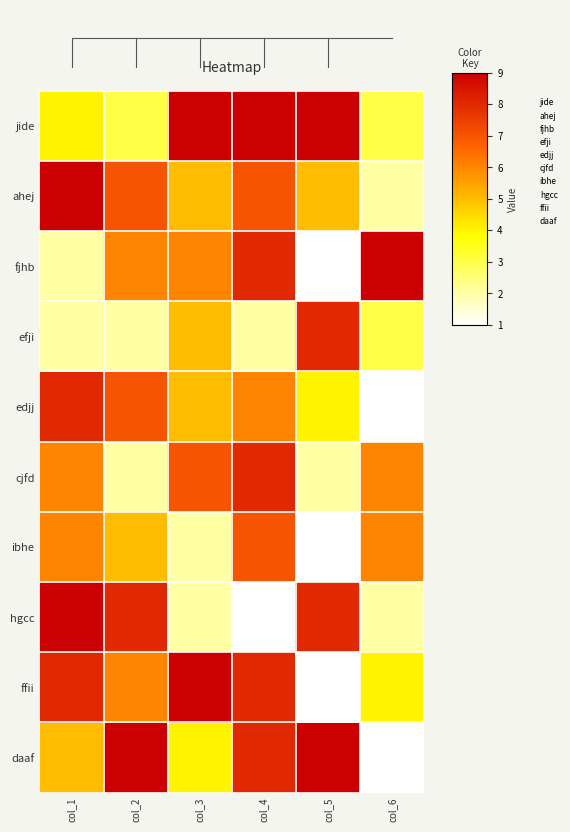

Reading left to right, extract all data points from this chart.

jide: col_1=4	col_2=3	col_3=9	col_4=9	col_5=9	col_6=3
ahej: col_1=9	col_2=7	col_3=5	col_4=7	col_5=5	col_6=2
fjhb: col_1=2	col_2=6	col_3=6	col_4=8	col_5=1	col_6=9
efji: col_1=2	col_2=2	col_3=5	col_4=2	col_5=8	col_6=3
edjj: col_1=8	col_2=7	col_3=5	col_4=6	col_5=4	col_6=1
cjfd: col_1=6	col_2=2	col_3=7	col_4=8	col_5=2	col_6=6
ibhe: col_1=6	col_2=5	col_3=2	col_4=7	col_5=1	col_6=6
hgcc: col_1=9	col_2=8	col_3=2	col_4=1	col_5=8	col_6=2
ffii: col_1=8	col_2=6	col_3=9	col_4=8	col_5=1	col_6=4
daaf: col_1=5	col_2=9	col_3=4	col_4=8	col_5=9	col_6=1